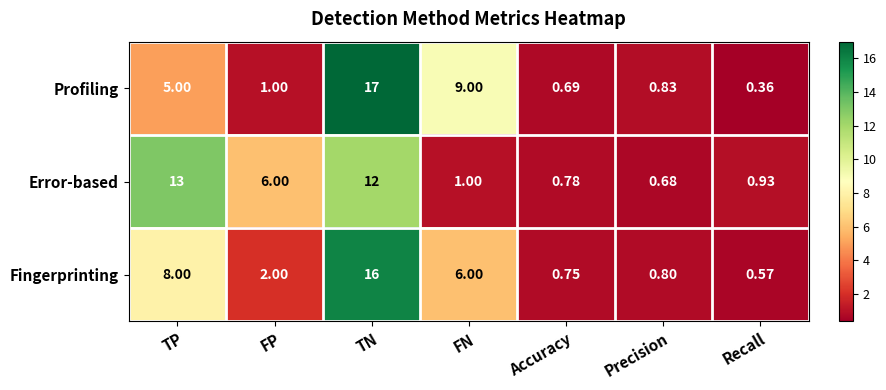

At which label is Profiling closest to 8?

FN